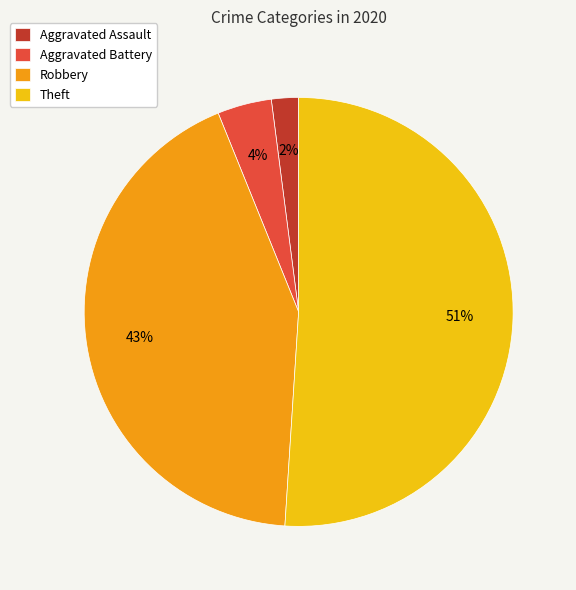

Which category accounts for the majority?

Theft